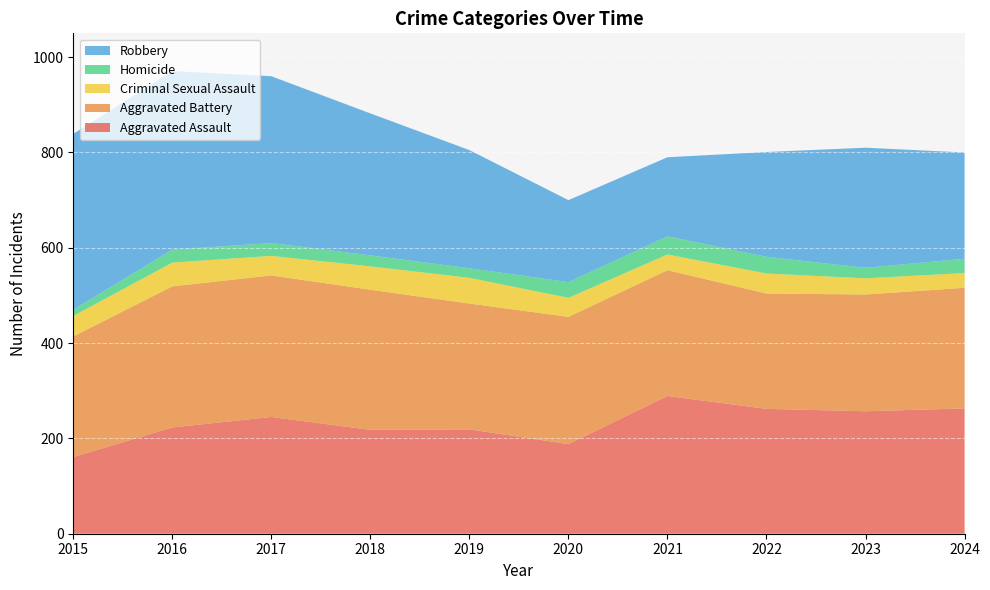

Reading right to left, list all the values displayed in this chart.

Aggravated Assault: 2024=263	2023=257	2022=262	2021=289	2020=188	2019=219	2018=218	2017=245	2016=223	2015=161
Aggravated Battery: 2024=253	2023=245	2022=242	2021=264	2020=267	2019=264	2018=294	2017=297	2016=296	2015=253
Criminal Sexual Assault: 2024=31	2023=34	2022=42	2021=33	2020=40	2019=54	2018=49	2017=41	2016=50	2015=43
Homicide: 2024=30	2023=22	2022=35	2021=38	2020=33	2019=20	2018=23	2017=27	2016=27	2015=13
Robbery: 2024=223	2023=252	2022=220	2021=166	2020=172	2019=248	2018=298	2017=350	2016=375	2015=369